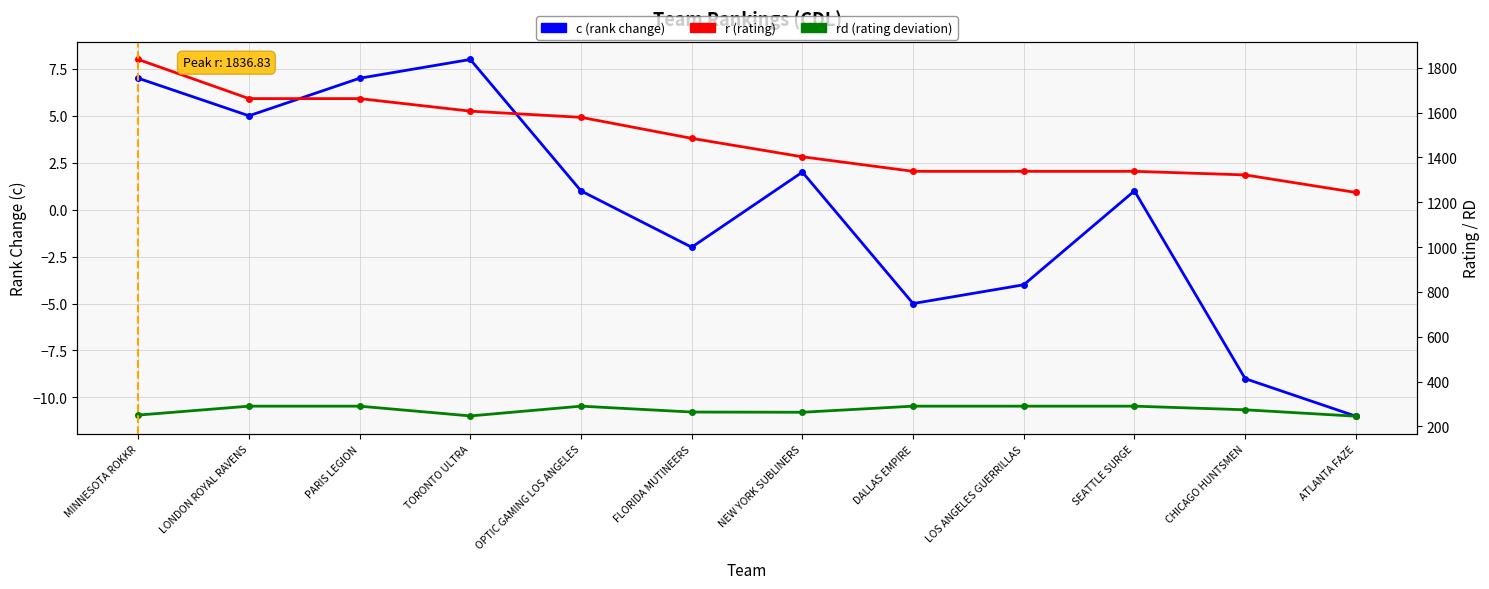

Does the chart display data point markers on the line(s)?

Yes